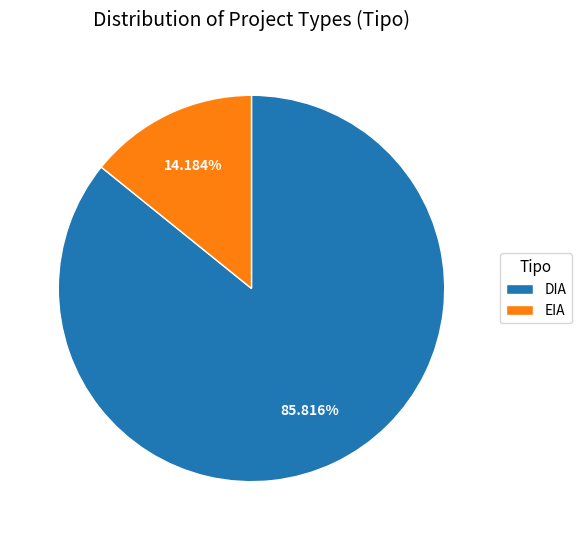

Combined, do DIA and EIA account for over 50%?

Yes